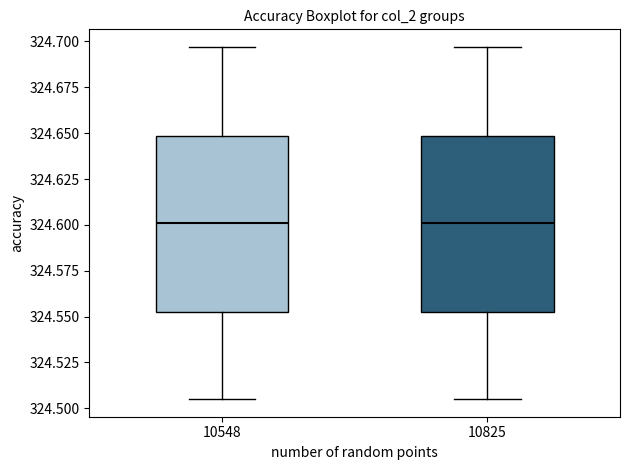

Reading left to right, transcribe this box plot: for each box, give where its median line is, the range the box spans, and where its two whiskers end, as read against the y-axis. The values are not printed on the chart, so give them approximately, as read against the axis.

10548: median 324.600, box 324.555 to 324.650, whiskers 324.505 to 324.695
10825: median 324.600, box 324.555 to 324.650, whiskers 324.505 to 324.695